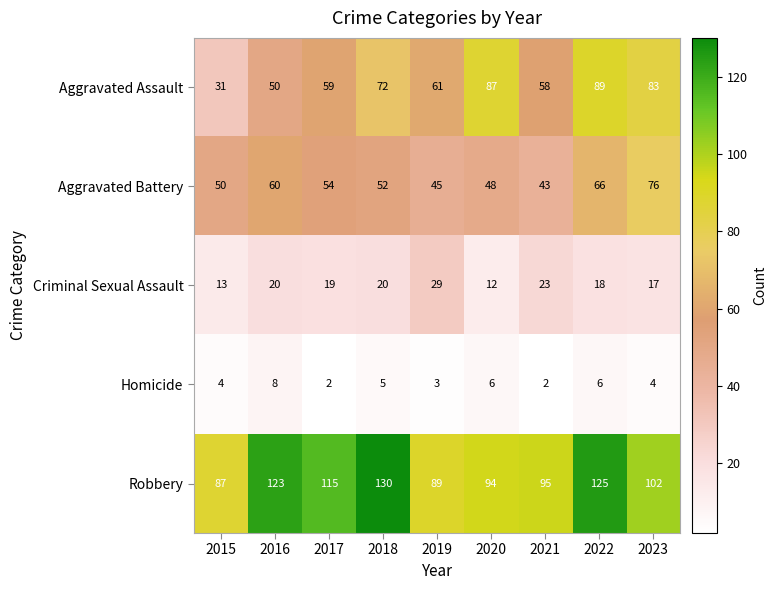

Between 2016 and 2020, which series saw the biggest shift?

Aggravated Assault